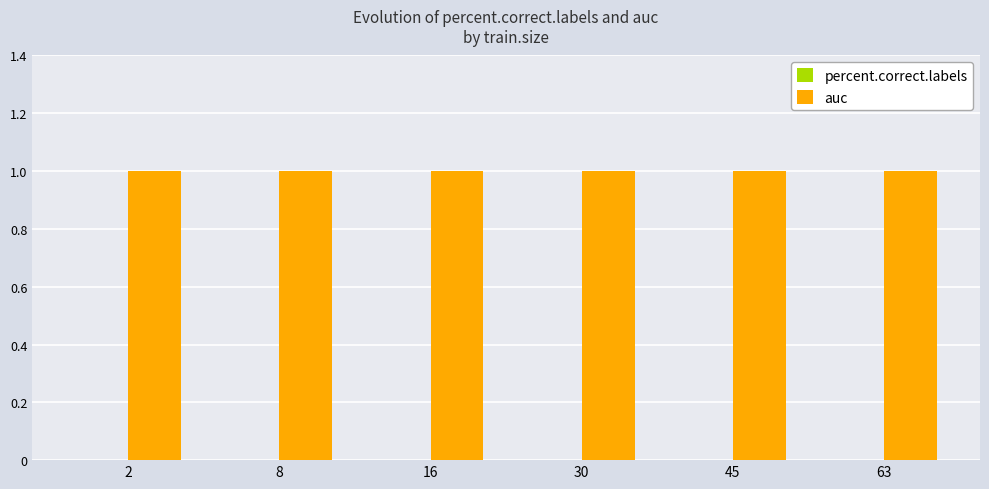

Between 2 and 16, which series saw the biggest shift?

percent.correct.labels